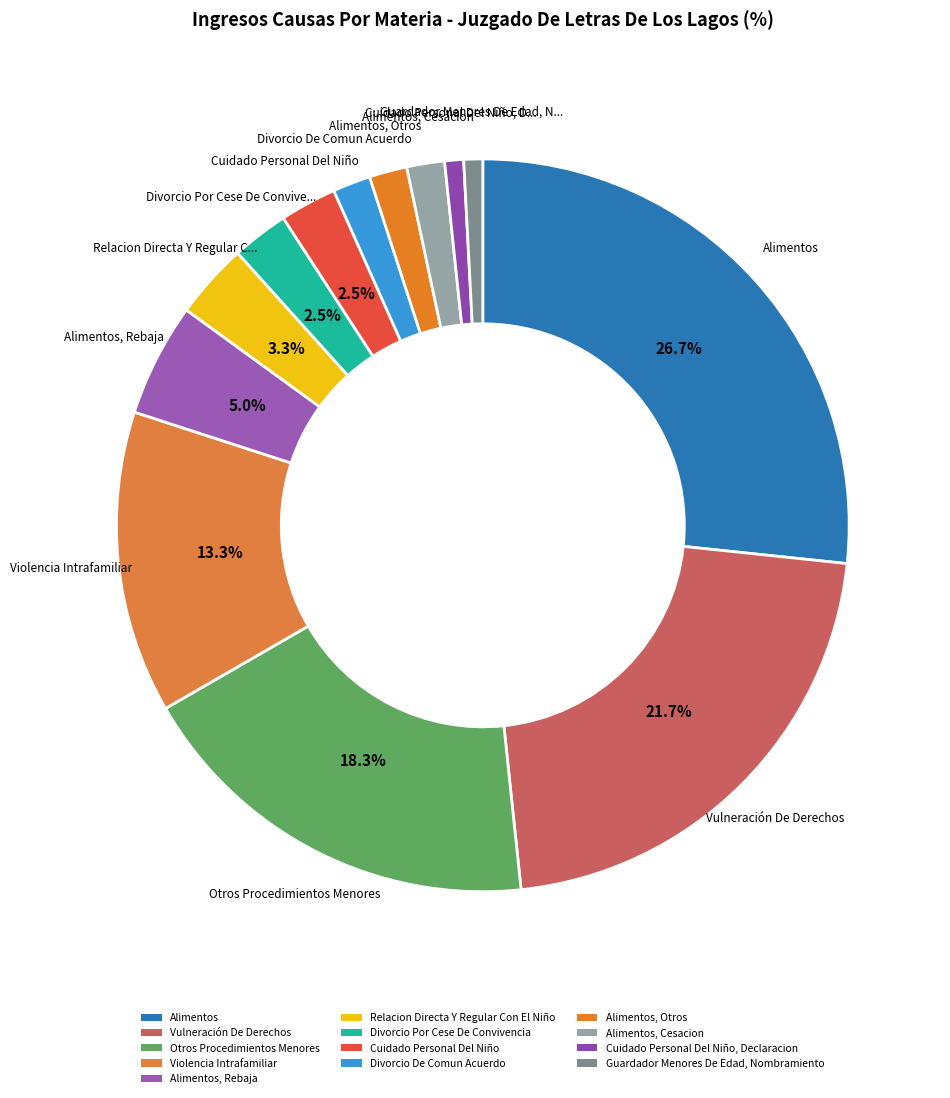

Is there a majority slice in this chart?

No